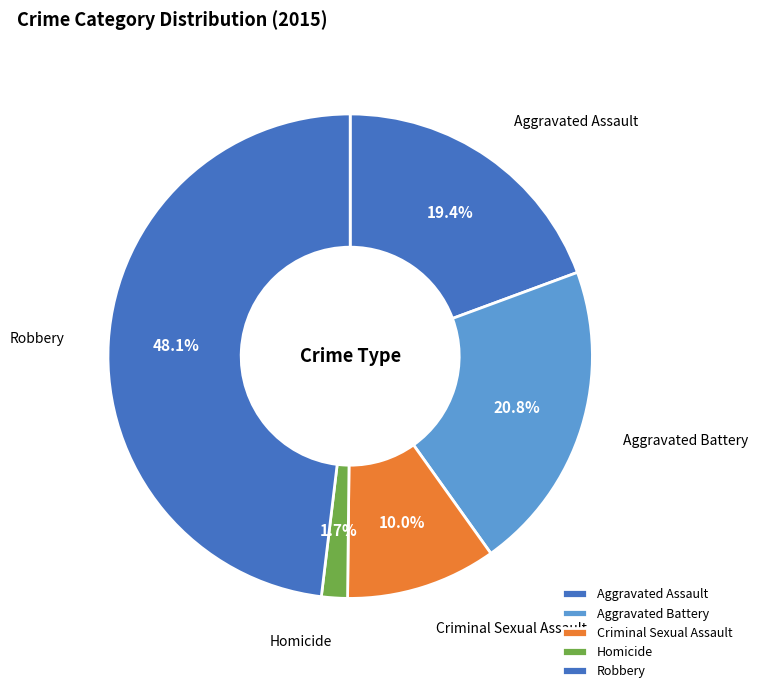

Approximately how many times larger is the value at Aggravated Assault compared to Criminal Sexual Assault?

1.9